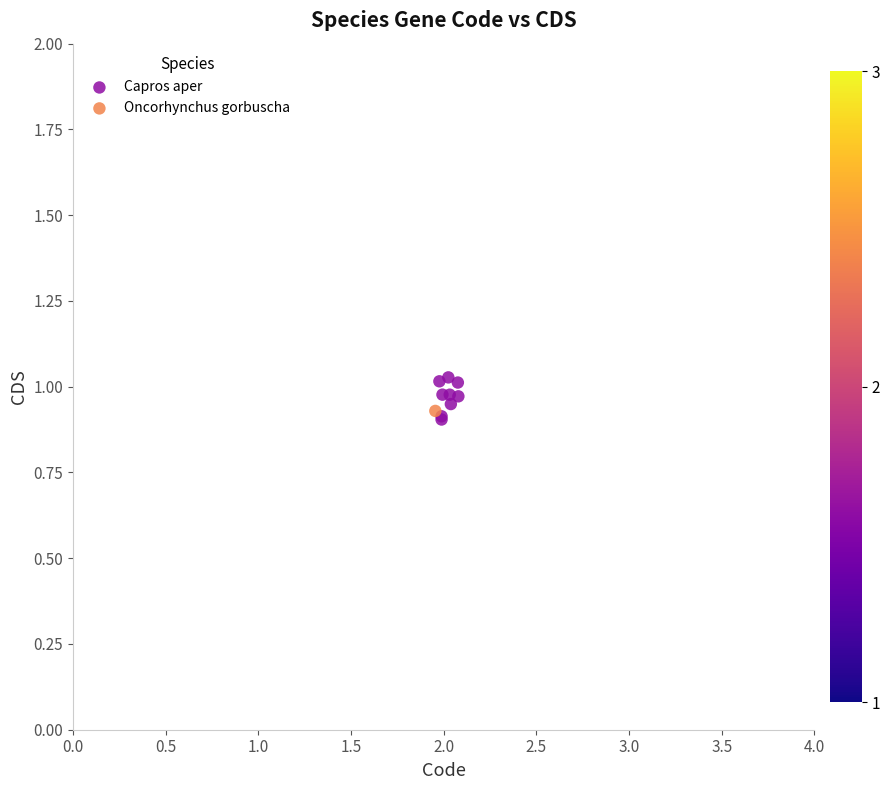

What are all the series names shown in the legend?

Capros aper, Oncorhynchus gorbuscha